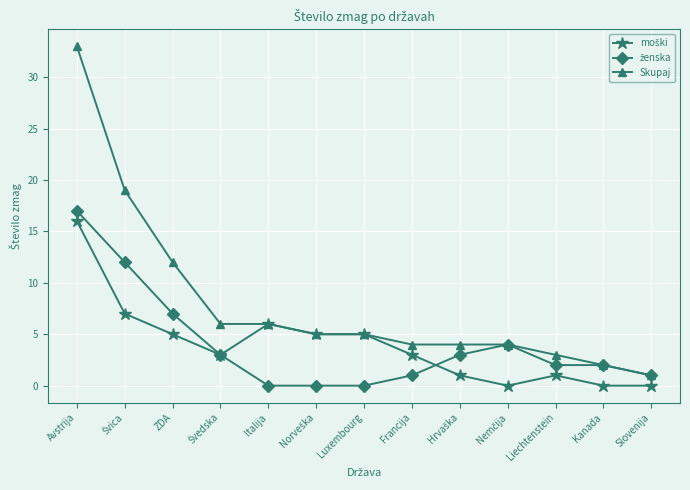

What is the value of the Skupaj point at the 9th from the left?

4